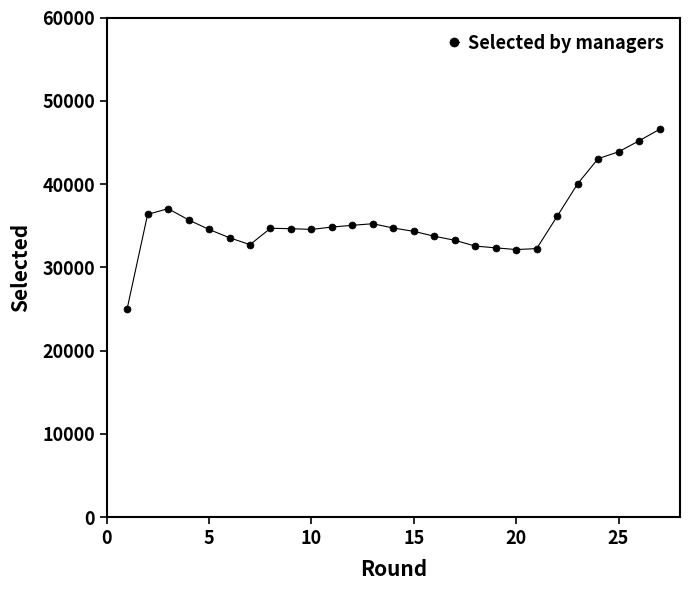

What is the sum of all values?

963972